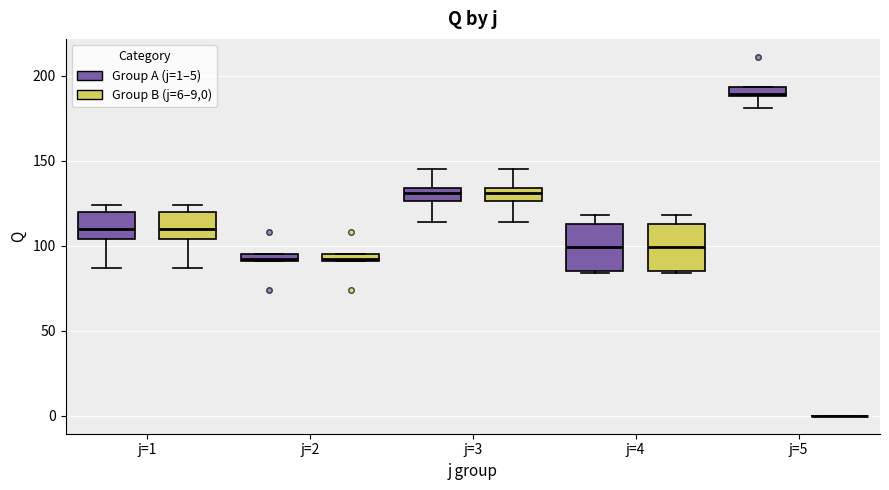

Where is the upper edge of the box for j=4 (Group B (j=6–9,0)) on the y-axis? The values are not printed on the chart, so give them approximately, as read against the axis.

115